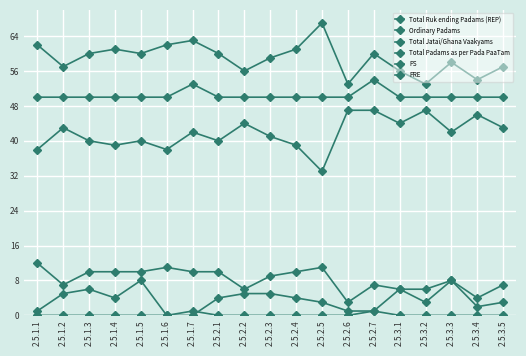

Is this an area chart (filled region under the line)?

No